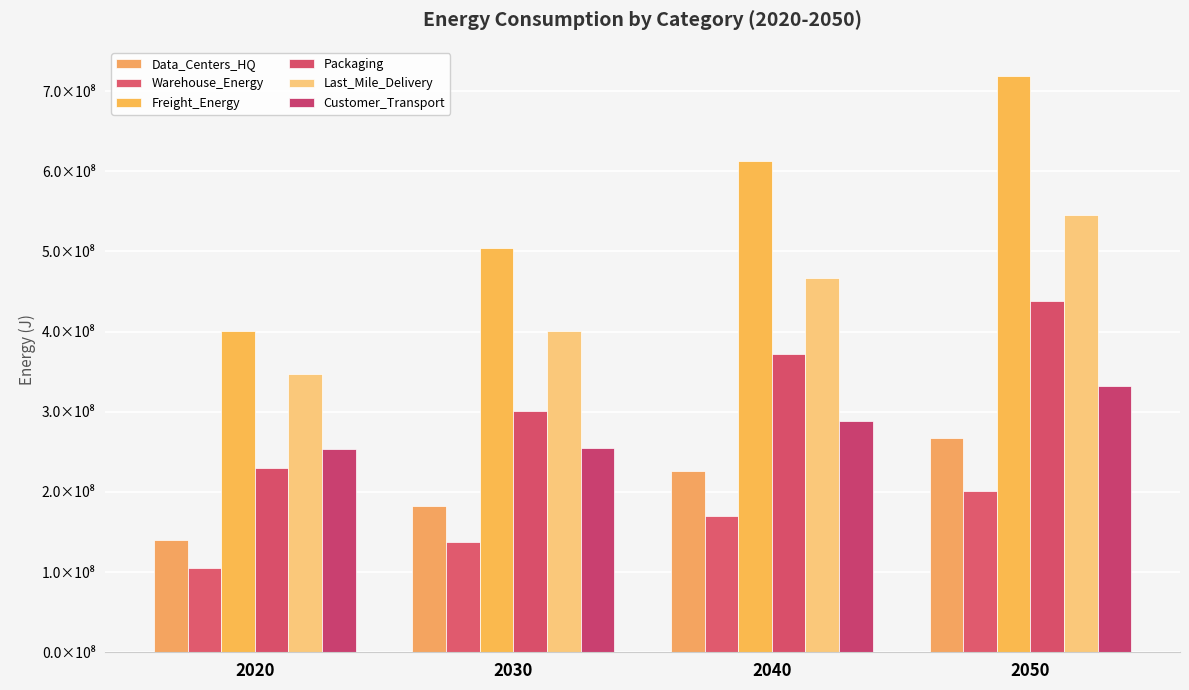

Does the chart contain stacked bars?

No